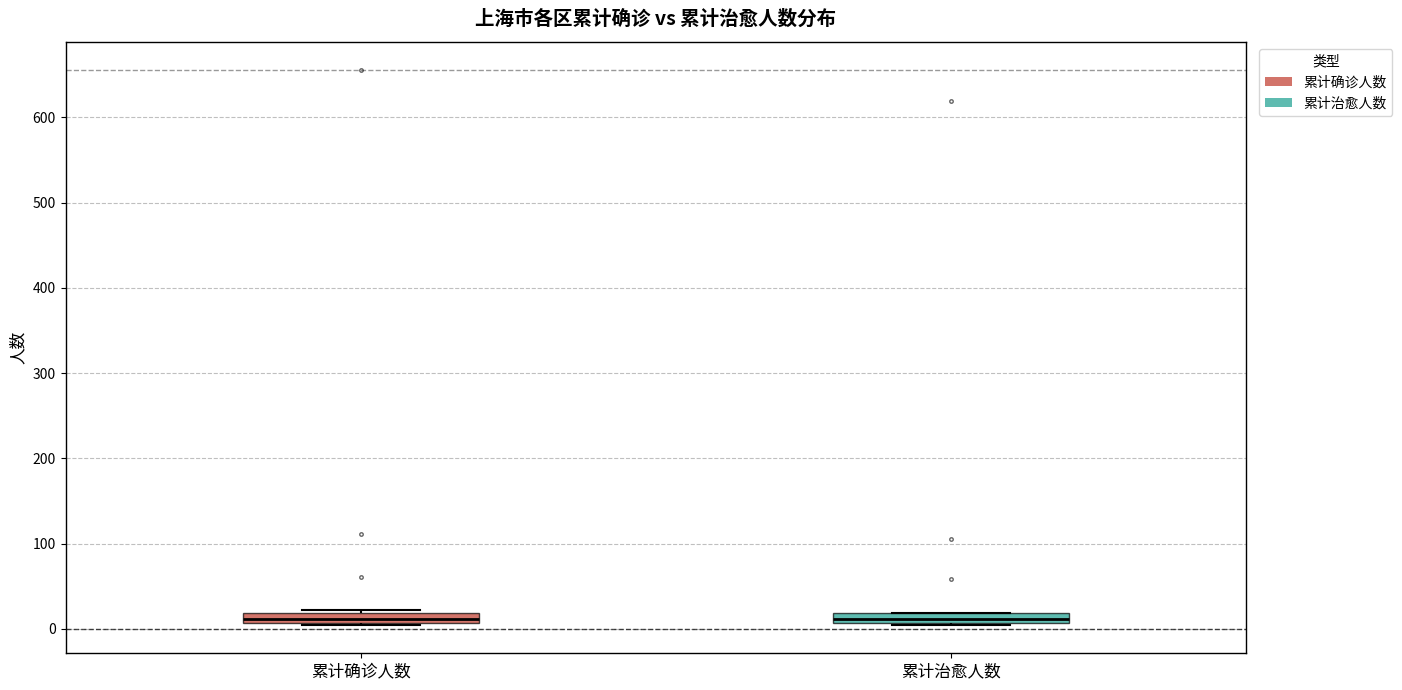

Where is the upper edge of the box for 累计确诊人数 on the y-axis? The values are not printed on the chart, so give them approximately, as read against the axis.

20